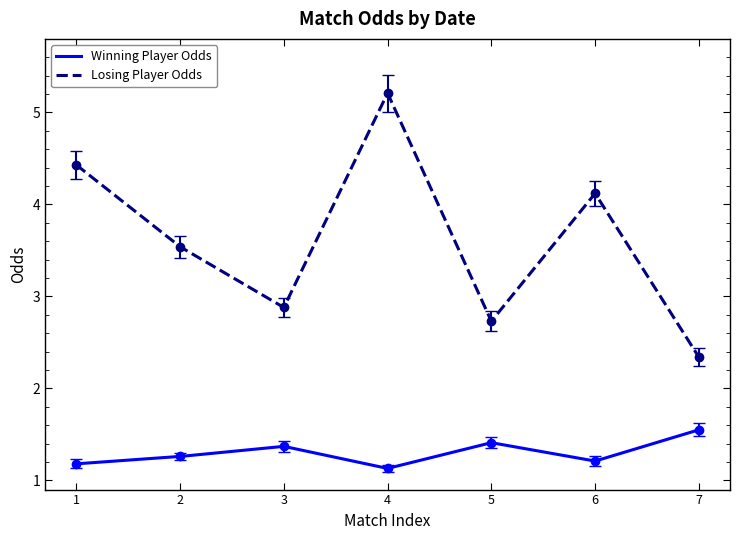

True or false: Winning Player Odds has more than 0 interior local peaks.

True